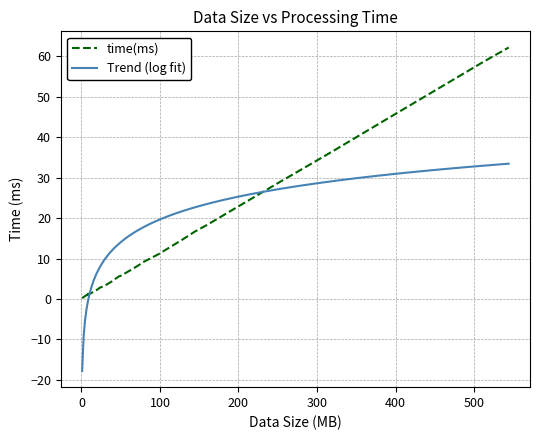

True or false: the data shows 3.5 at 128.

False